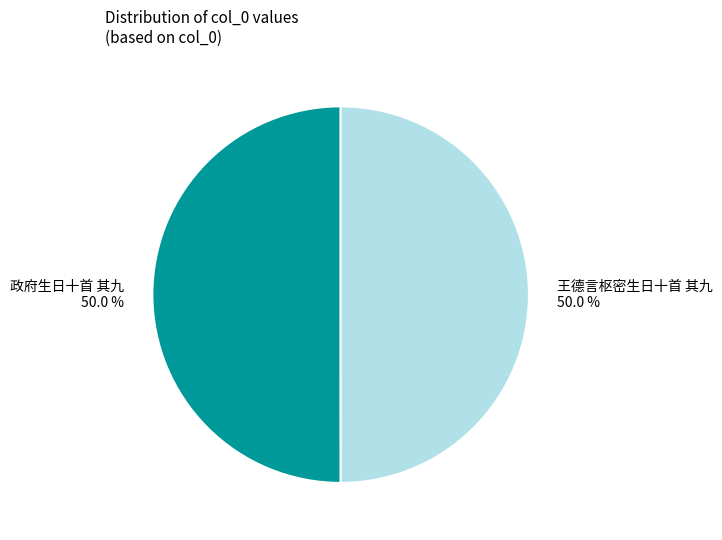

How many slices are in this pie chart?

2